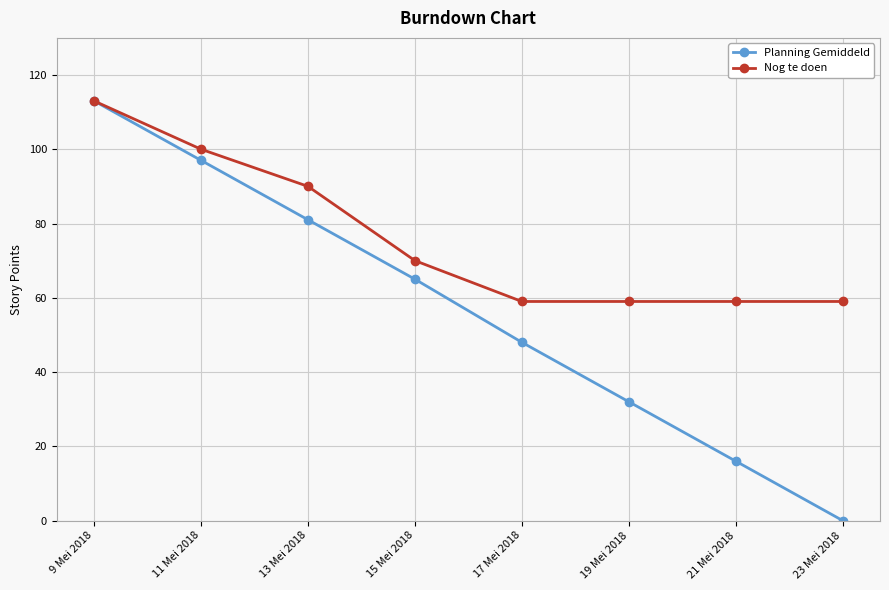

Rank the series at 13 Mei 2018 from lowest to highest value.

Planning Gemiddeld, Nog te doen